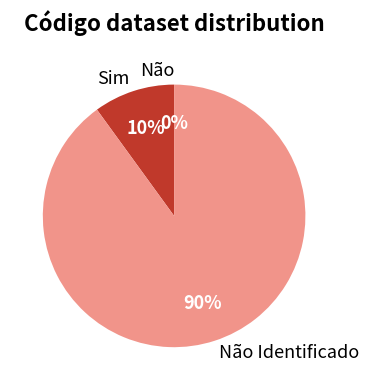

To the nearest percent, what percentage of the pie is Sim?

10%